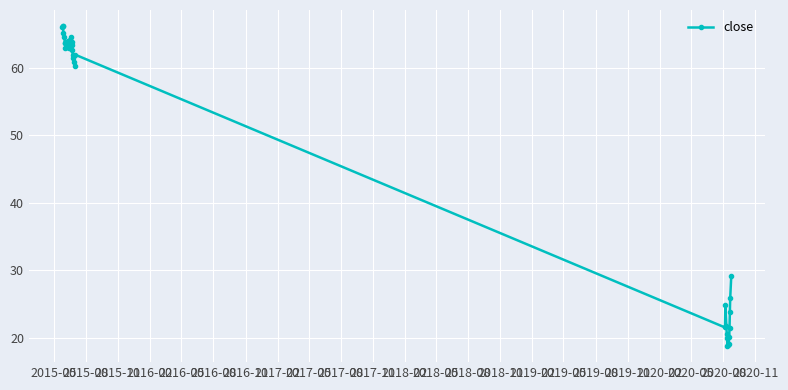

How many series are shown in this chart?

1